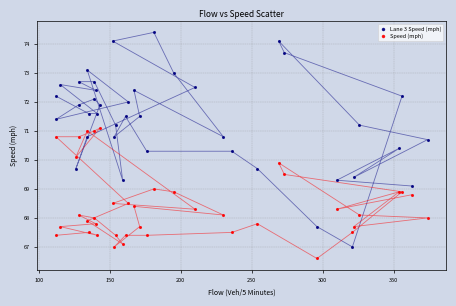

Which series contains the lowest Y value?

Speed (mph)